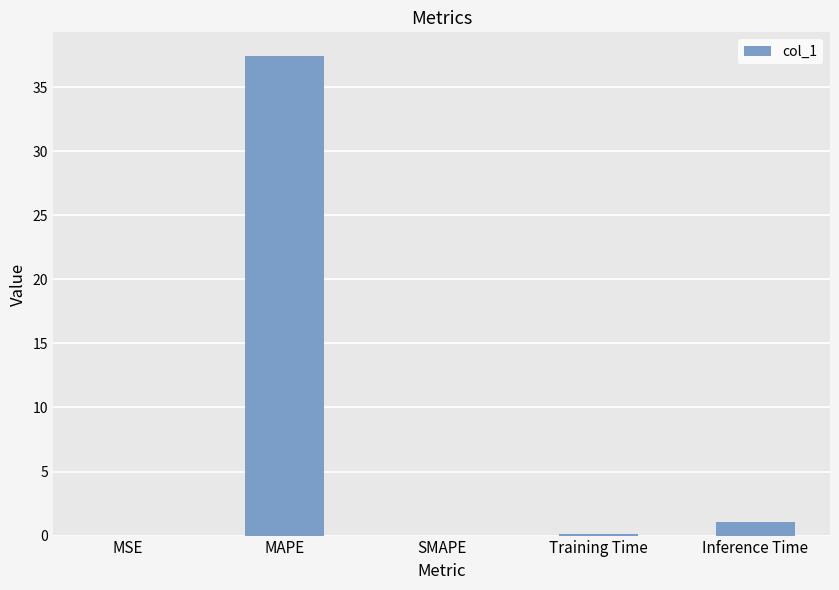

Count the number of data series in this chart.

1